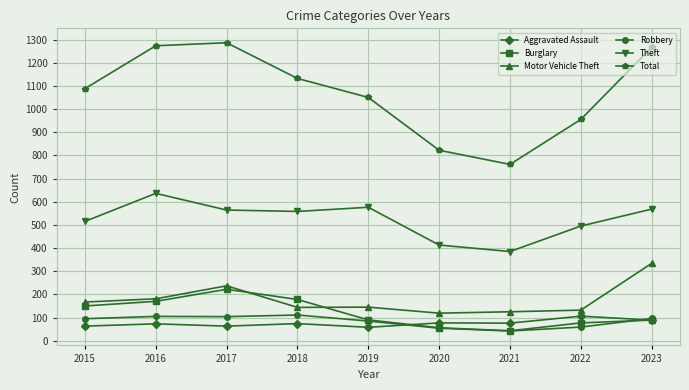

What is the maximum value for Total?

1286